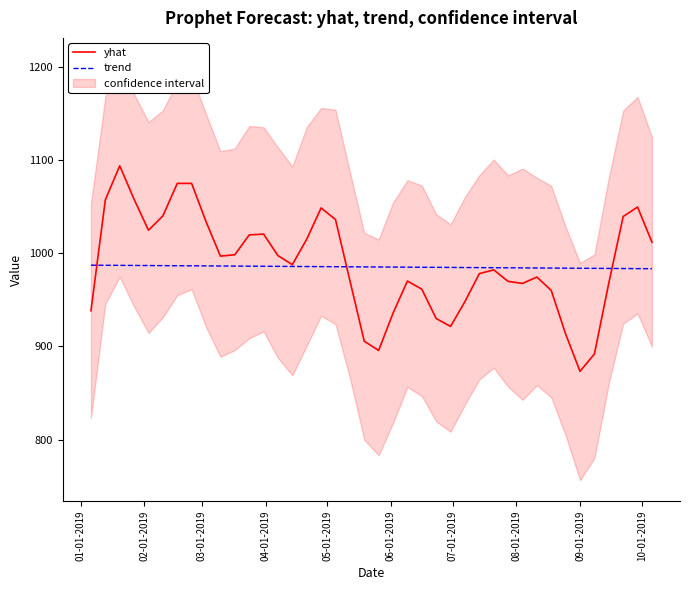

What is the maximum value for yhat?

1094.0